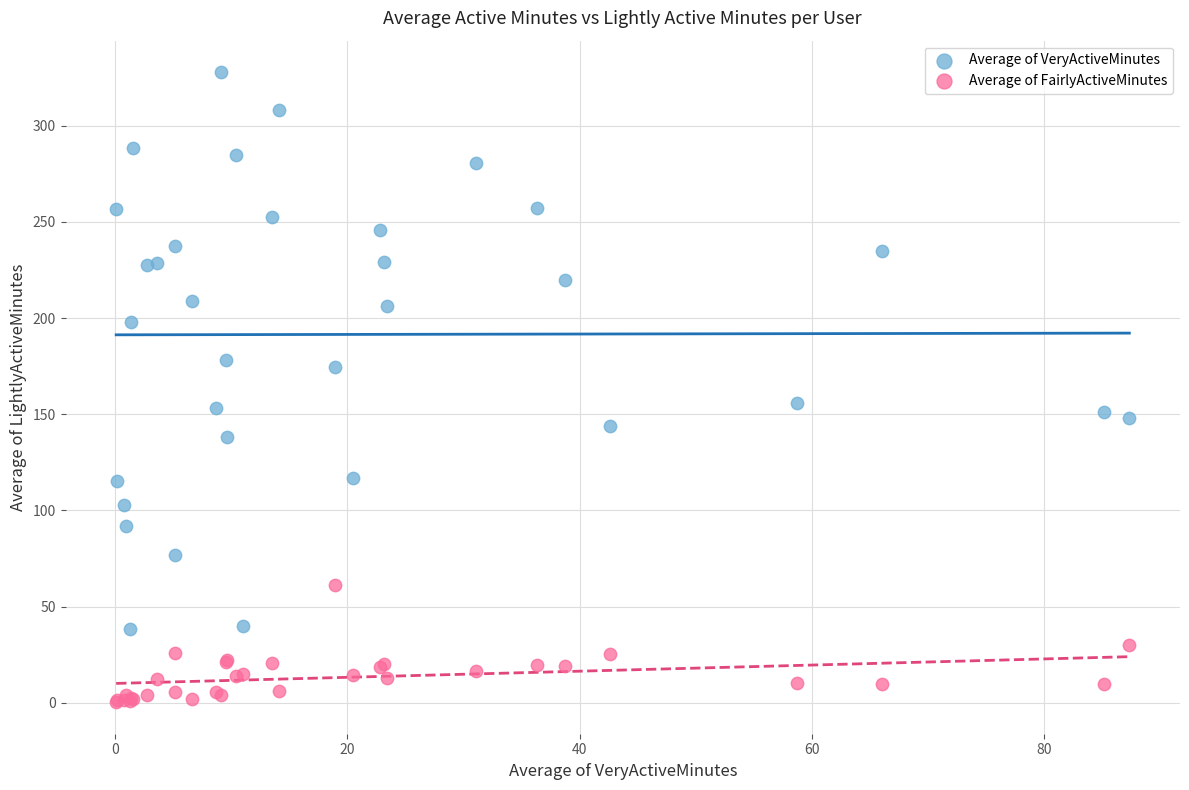

Which series has the largest Y range (max minus min)?

Average of VeryActiveMinutes